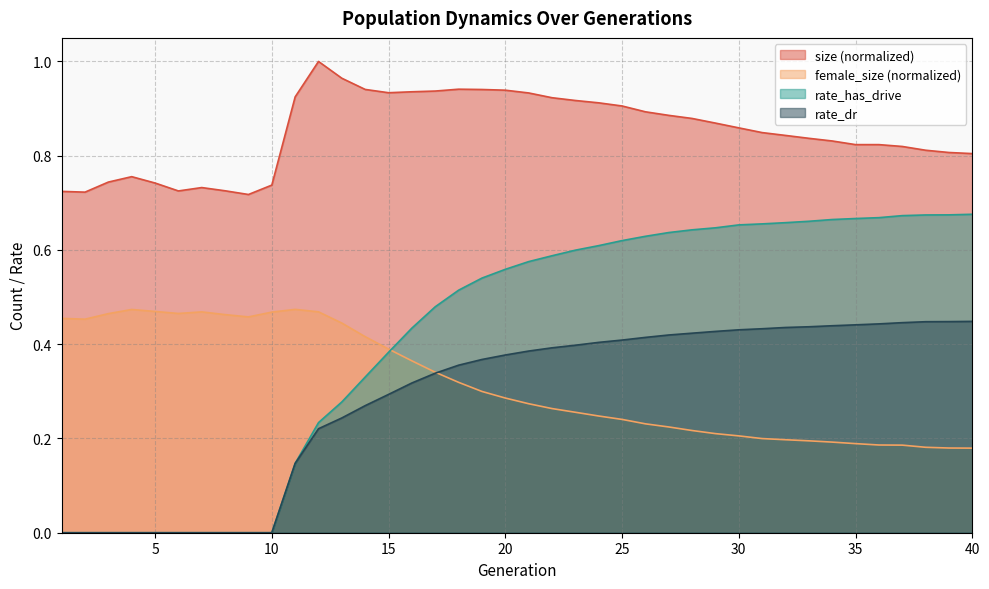

True or false: rate_has_drive has more than 0 points higher than both neighbors.

False